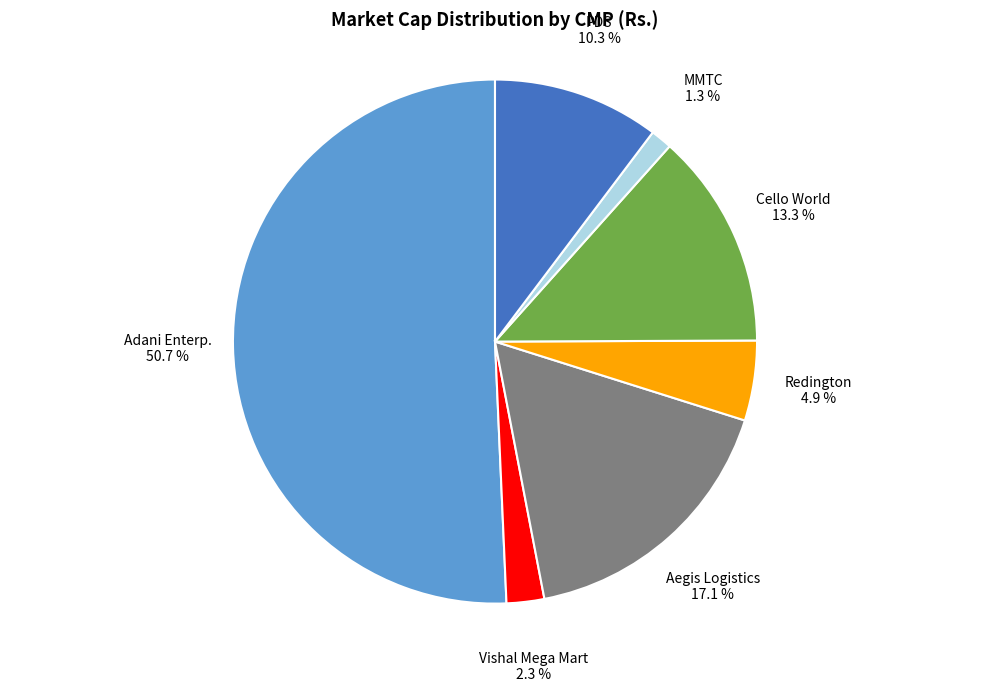

Count the number of slices in the pie.

7